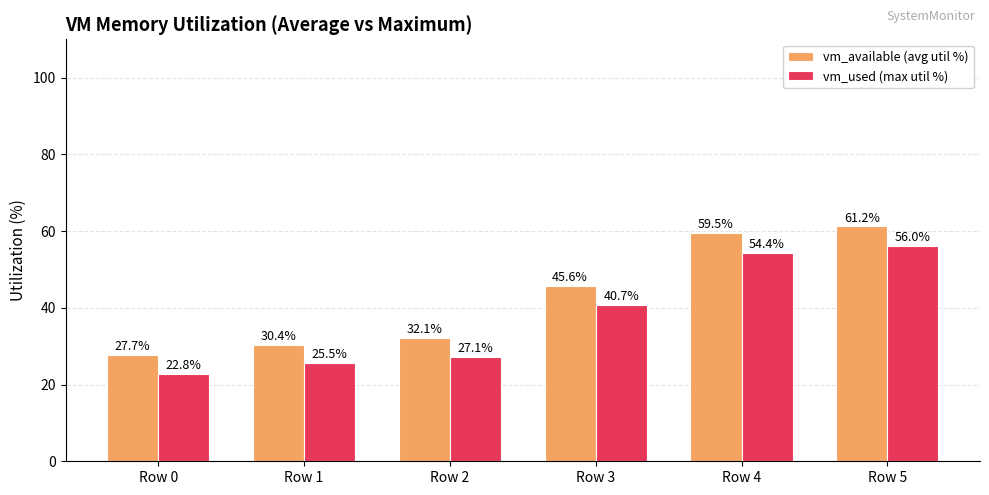

What is the difference between the vm_available (avg util %) values at Row 3 and Row 2?

13.5